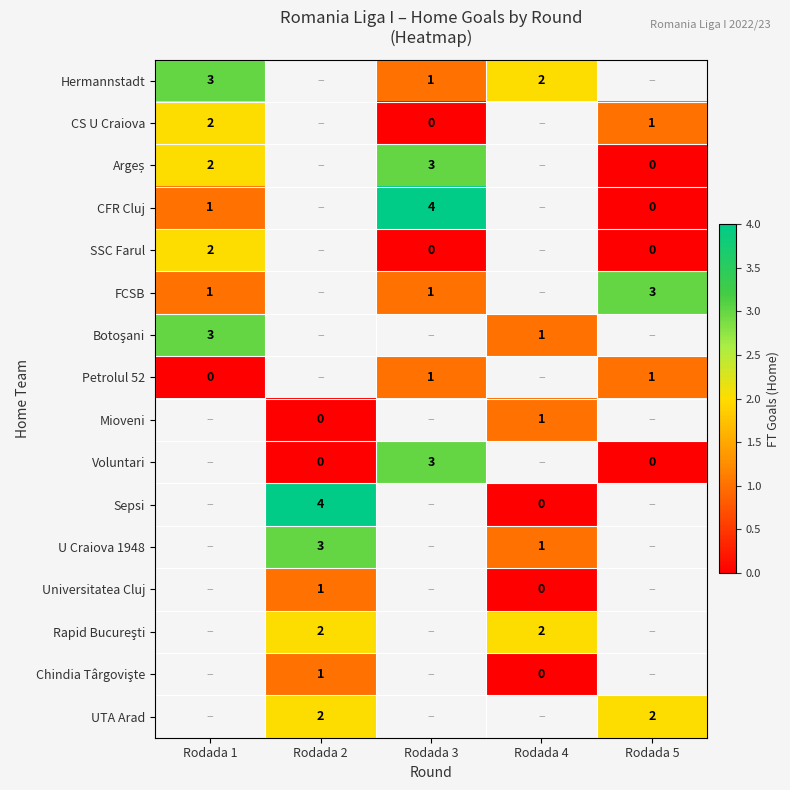

At how many categories does at least one series exceed 1?

5